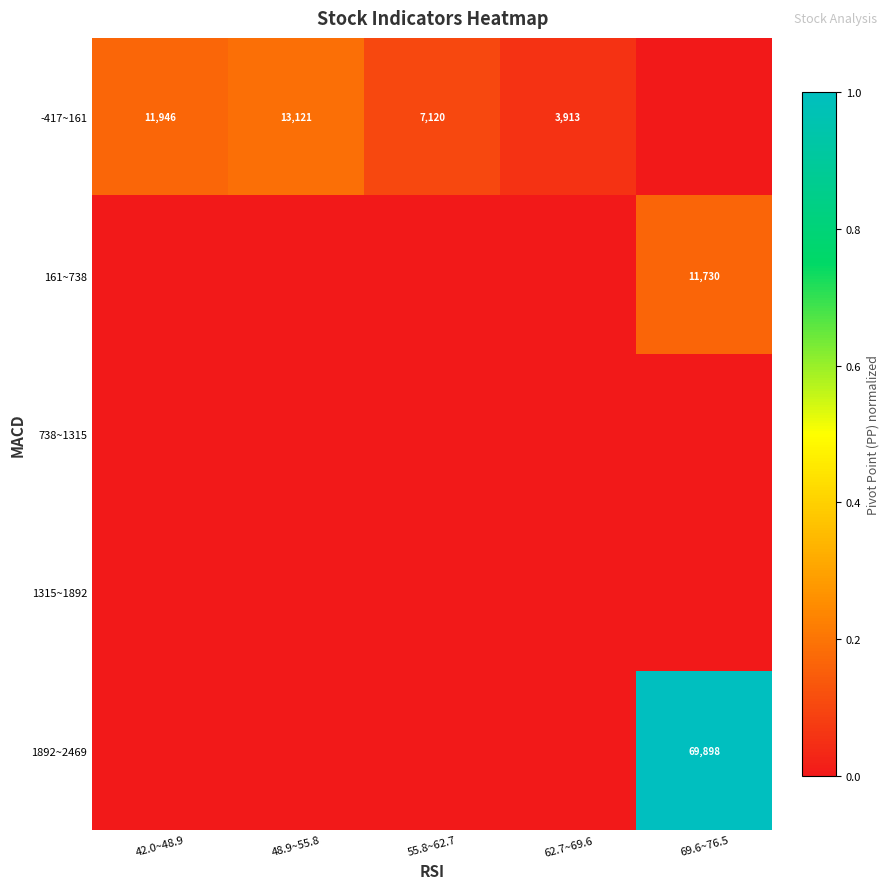

Which series has the widest spread of values?

1892~2469